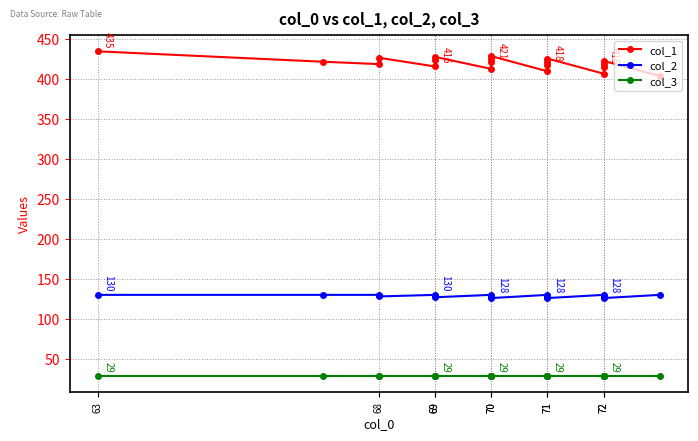

True or false: col_1 has a value of 422 at 68.

True